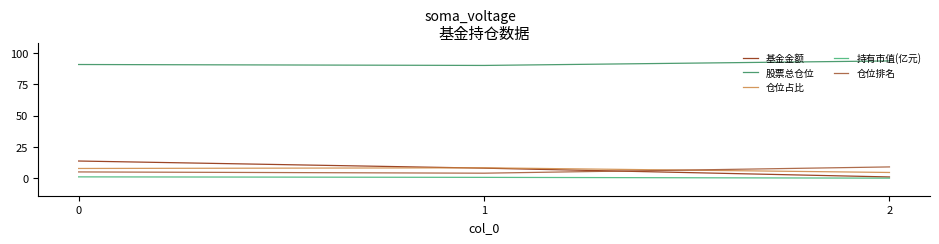

The value of 仓位排名 at 1 is 4.0. True or false?

True